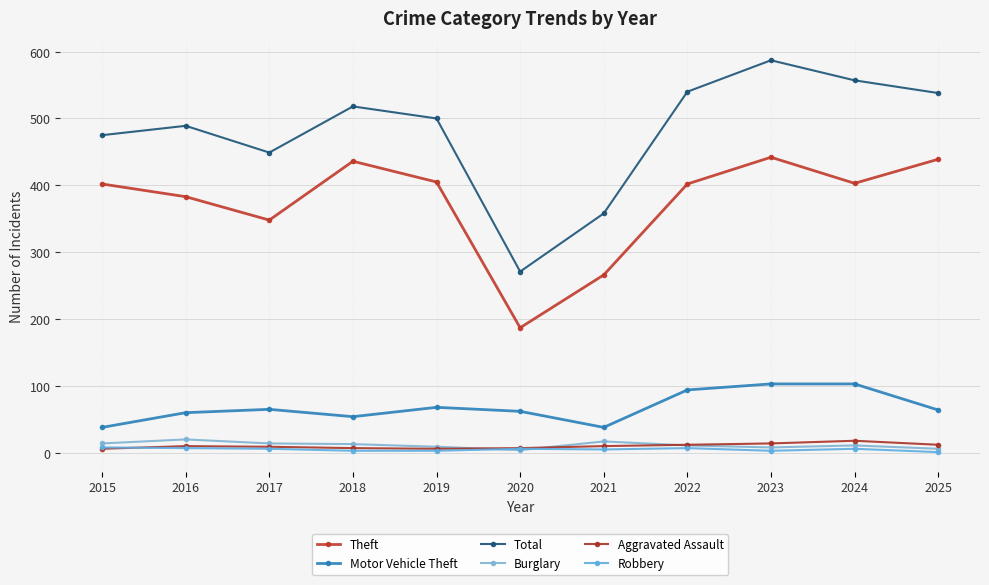

How many lines are shown in the chart?

6